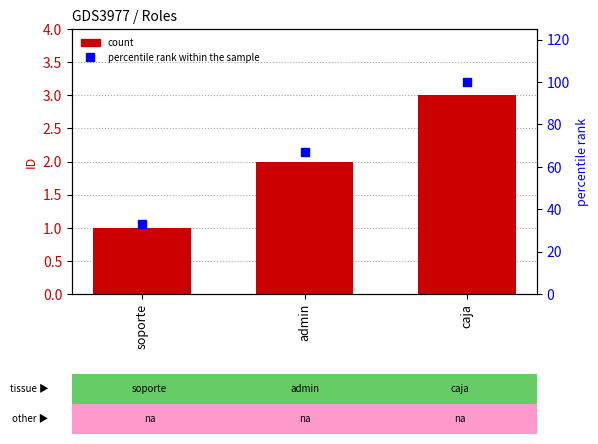

At which category is the sum across all series the highest?

caja